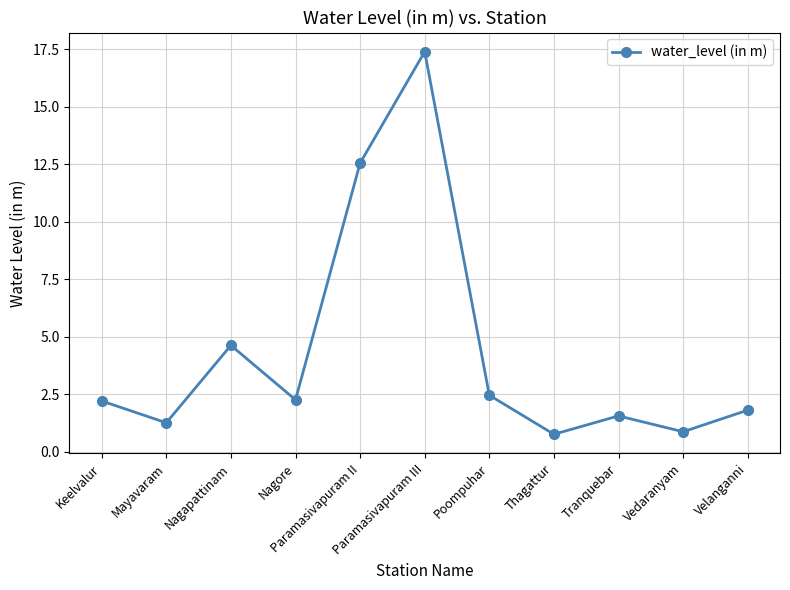

What is the label of the 5th point from the right?

Poompuhar